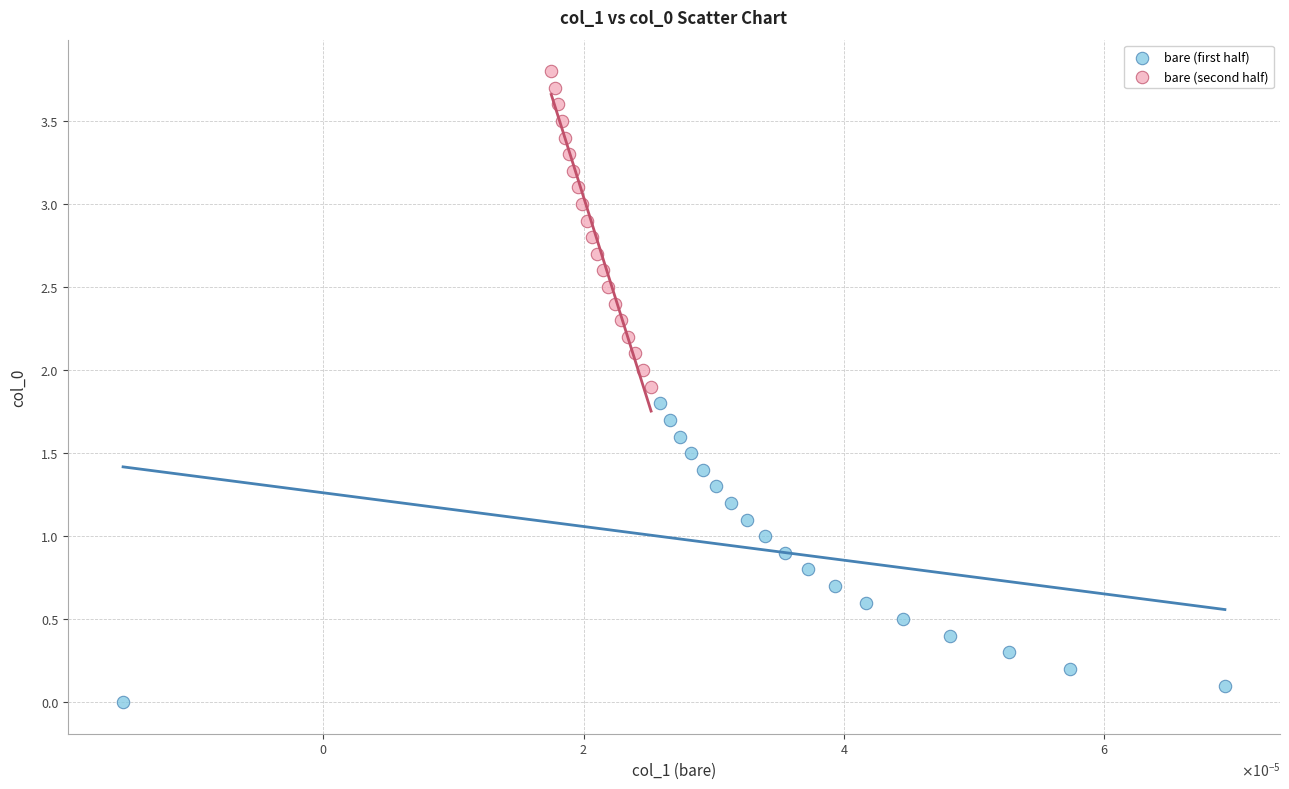

What are all the series names shown in the legend?

bare (first half), bare (second half)